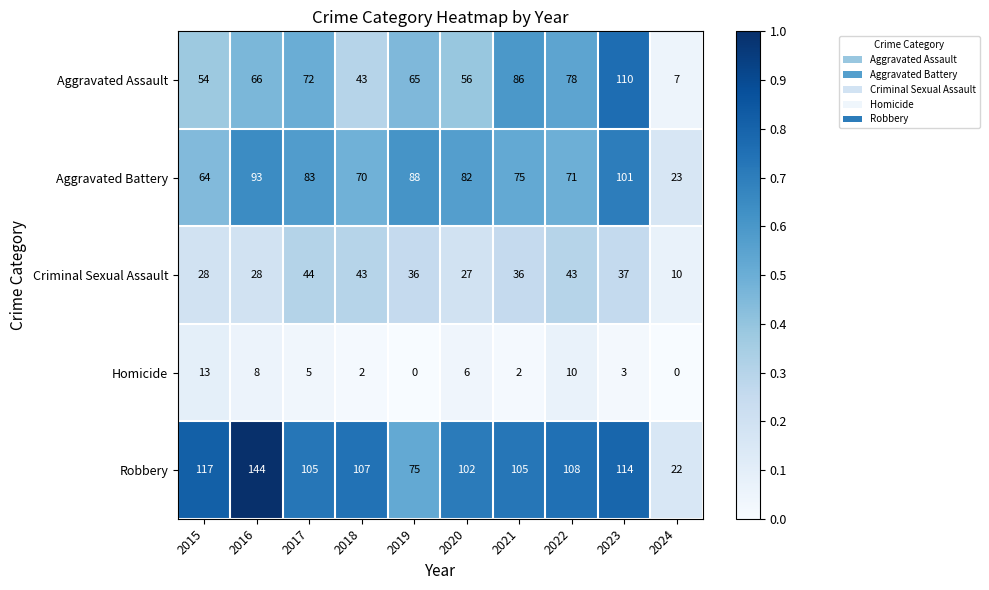

What is the difference between the Aggravated Assault values at 2021 and 2015?

32